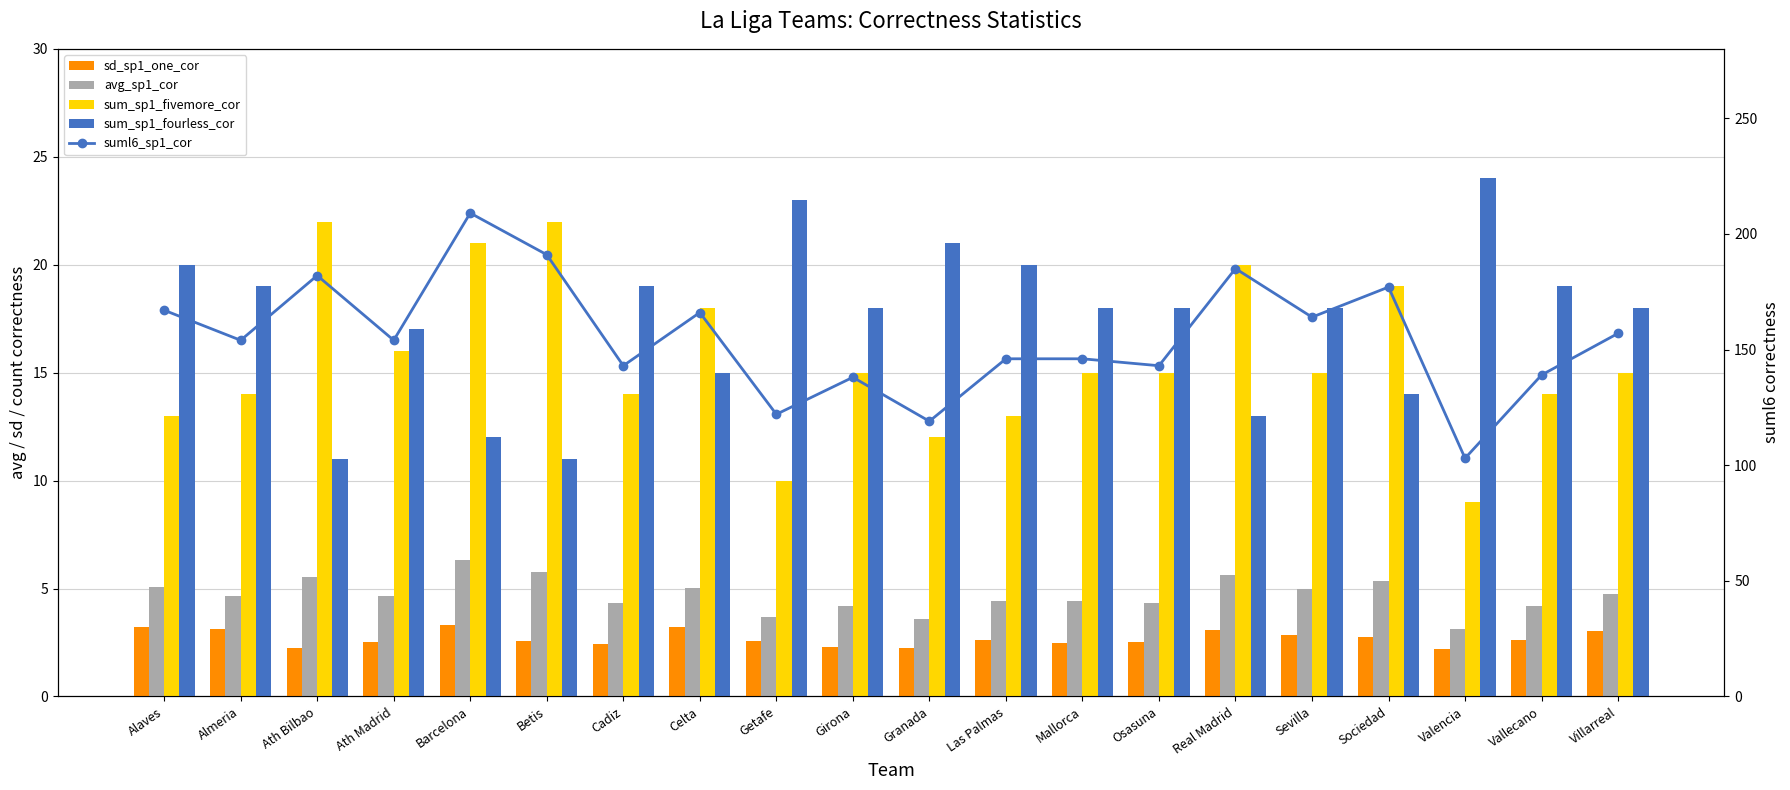

What is the value of the sum_sp1_fourless_cor bar at the 19th from the left?

19.0